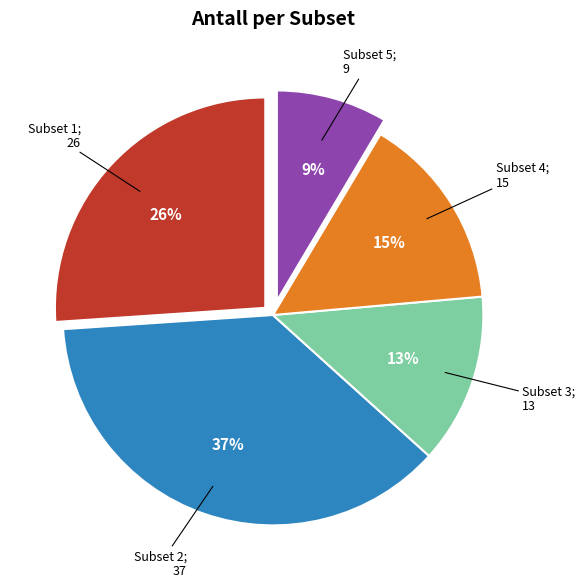

Is there any slice that represents more than half of the pie?

No